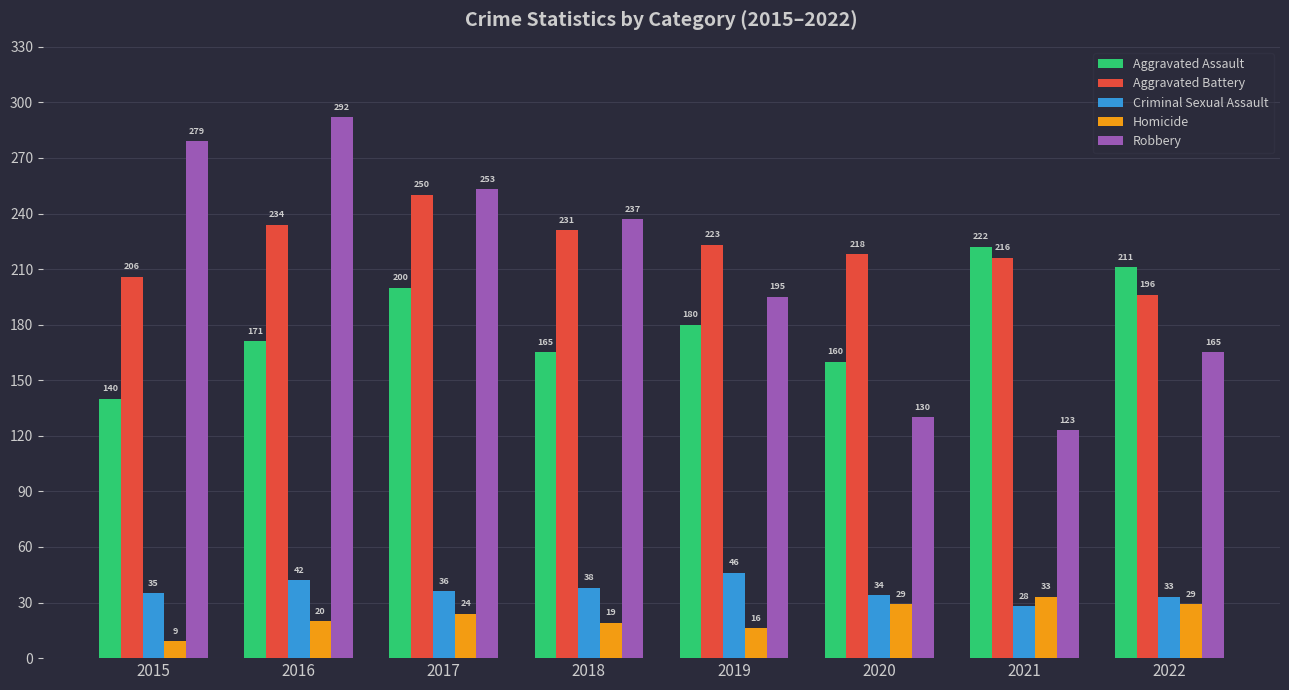

What are all the series names shown in the legend?

Aggravated Assault, Aggravated Battery, Criminal Sexual Assault, Homicide, Robbery